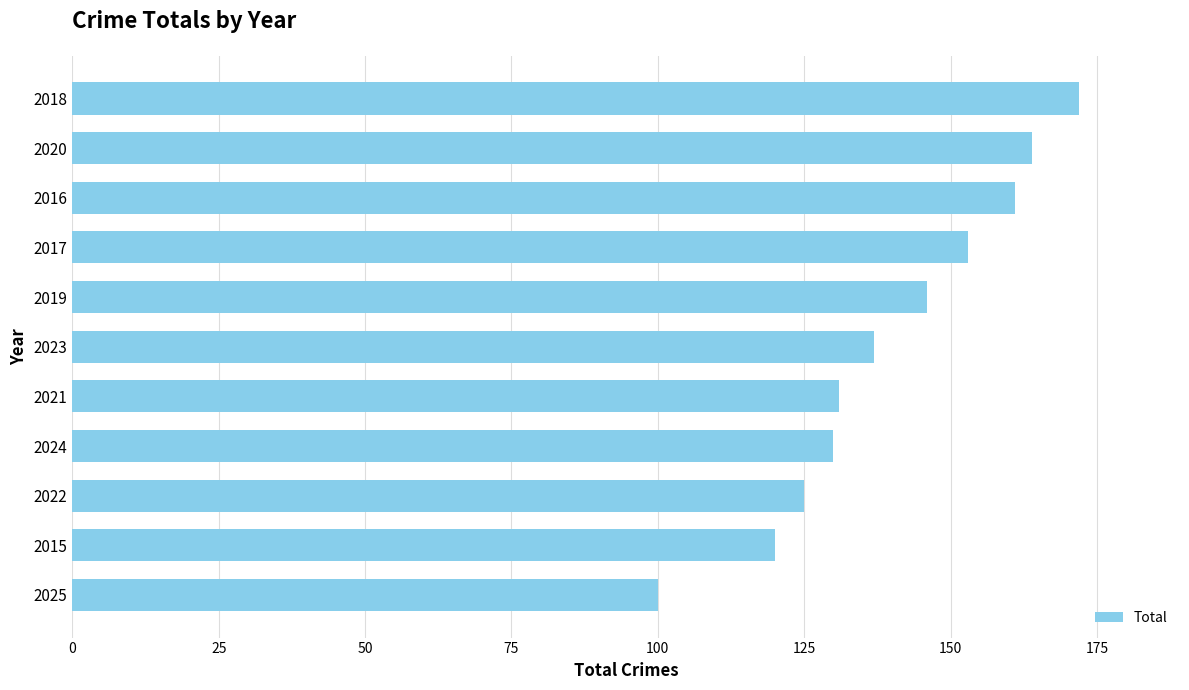

What is the smallest value displayed?

100